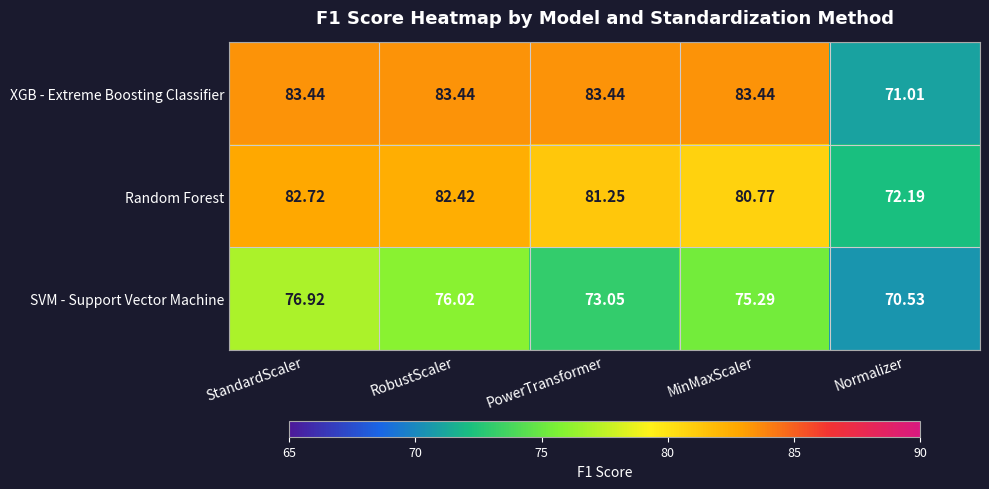

List the series in order of their overall mean, lowest first.

SVM - Support Vector Machine, Random Forest, XGB - Extreme Boosting Classifier